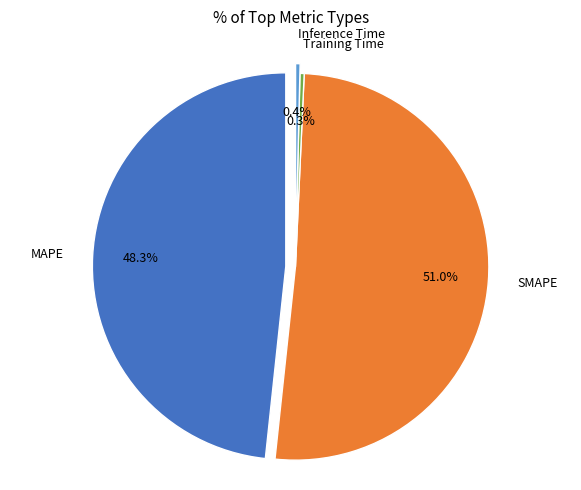

What is the majority slice?

SMAPE